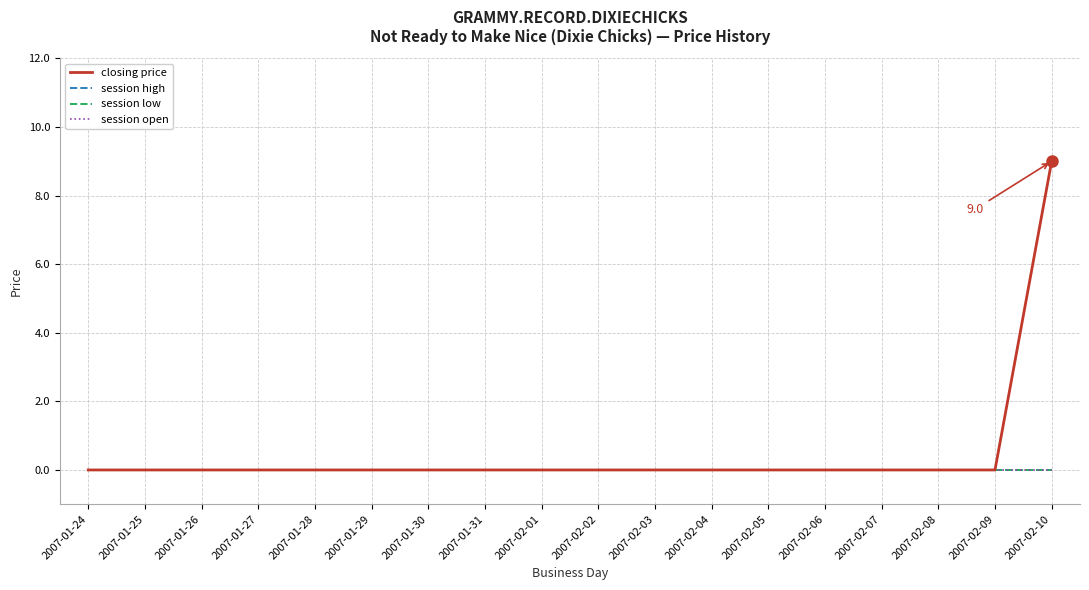

Does the chart have visible grid lines?

Yes